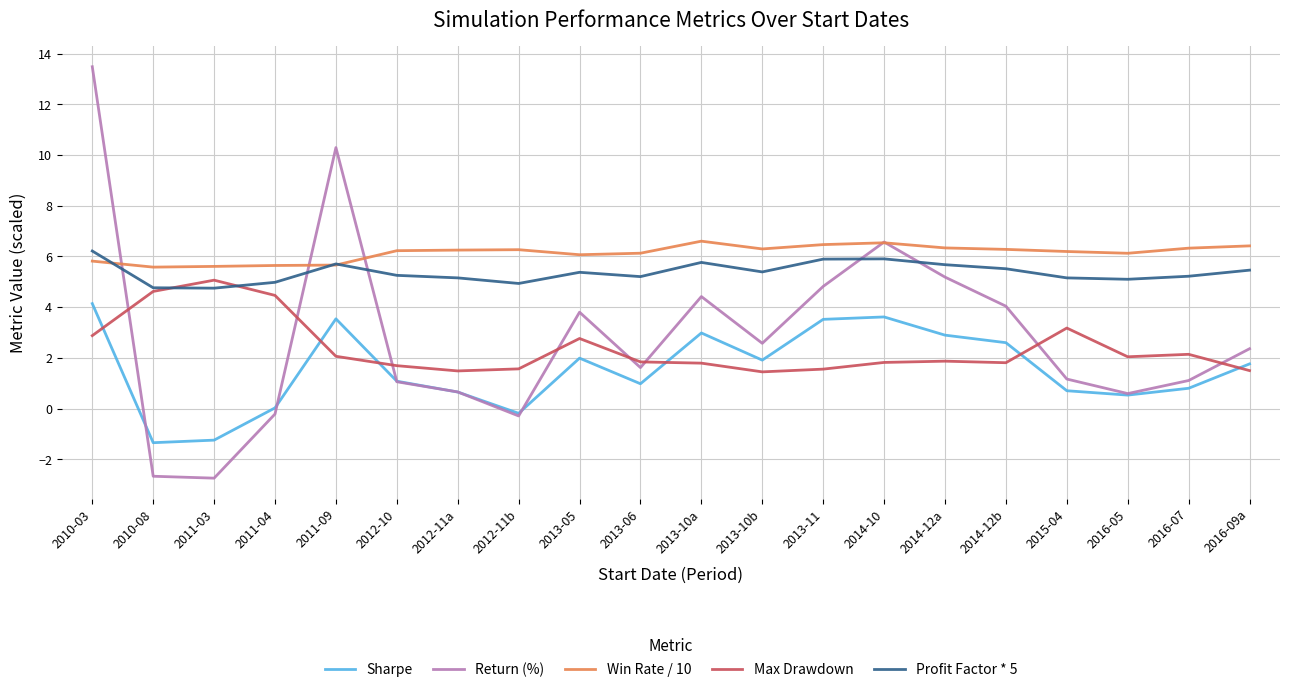

Which series has the largest range (max minus min)?

Return (%)